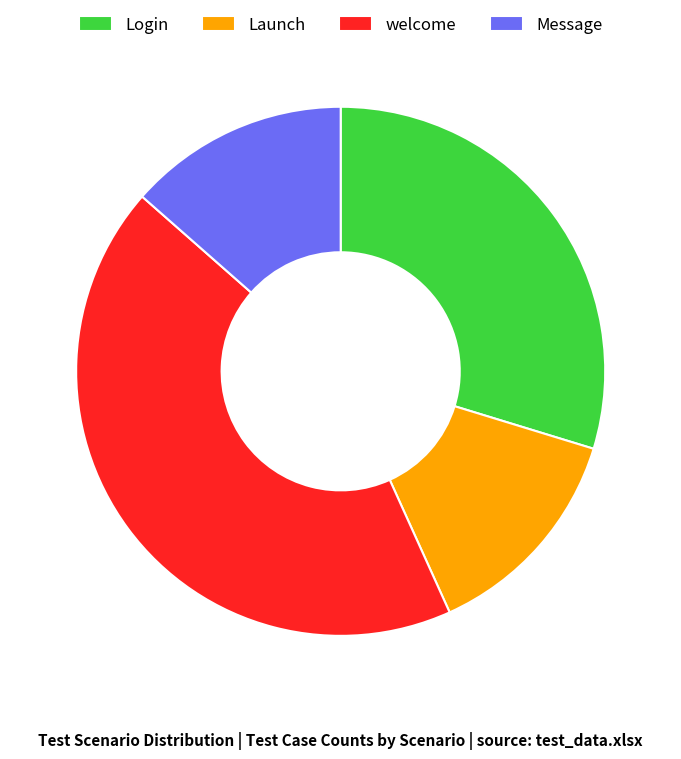

The Message slice represents 14% of the pie. True or false?

True